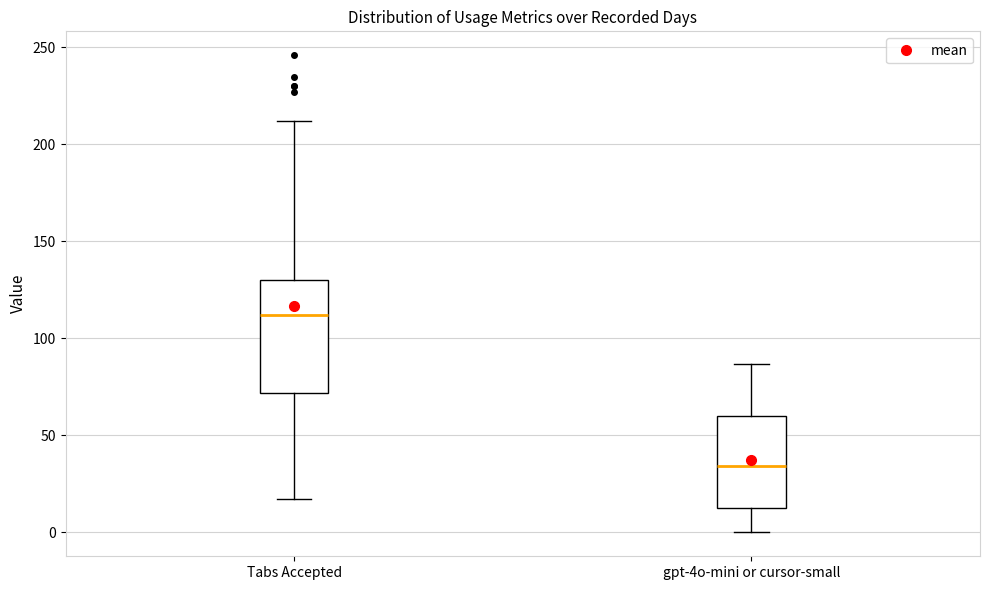

Comparing the boxes themselves (not the whiskers), which one is the tallest?

Tabs Accepted